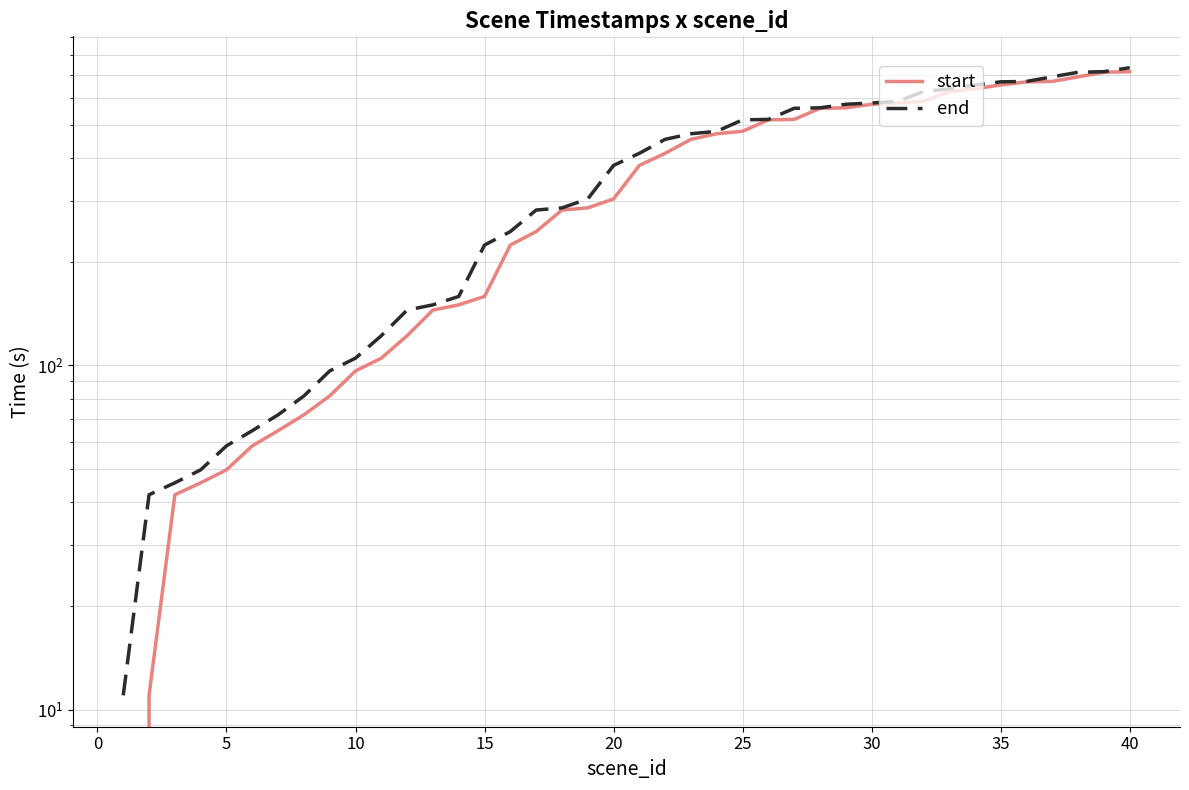

Reading left to right, list all the values displayed in this chart.

start: 0.0	11.0	42.1	45.6	49.7	58.4	64.6	71.9	81.5	96.4	105.0	122.0	144.9	150.0	158.7	223.8	245.0	282.9	287.0	304.7	381.3	413.6	454.1	471.4	479.1	517.3	518.8	558.8	560.6	574.1	579.1	585.2	624.5	636.8	653.2	667.0	669.1	689.7	711.3	714.1
end: 11.0	42.1	45.6	49.7	58.4	64.6	71.9	81.5	96.4	105.0	122.0	144.9	150.0	158.7	223.8	245.0	282.9	287.0	304.7	381.3	413.6	454.1	471.4	479.1	517.3	518.8	558.8	560.6	574.1	579.1	585.2	624.5	636.8	653.2	667.0	669.1	689.7	711.3	714.1	733.2